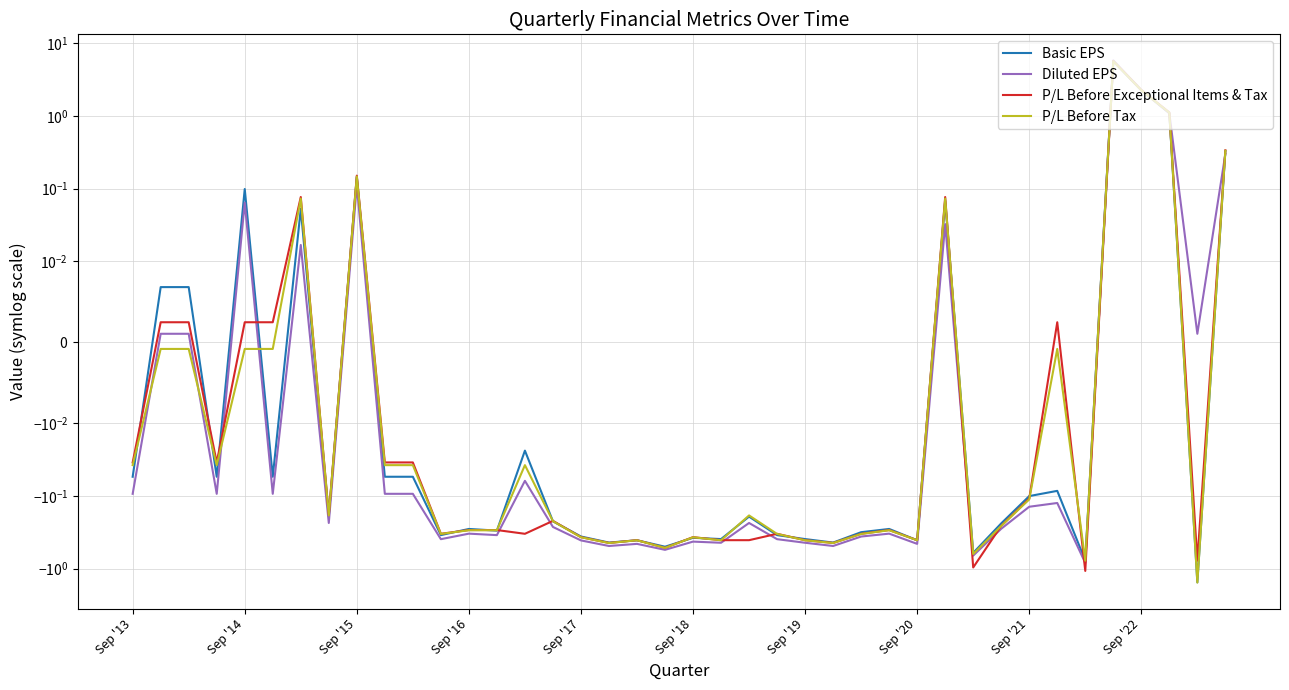

Is this an area chart (filled region under the line)?

No